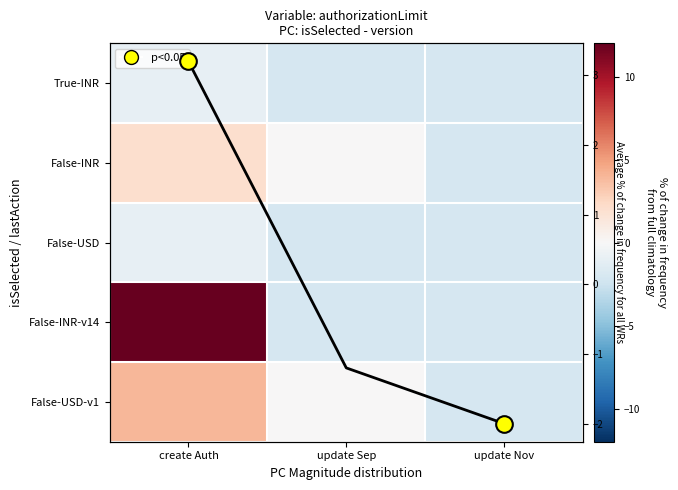

What is the sum of all False-USD values?

-5